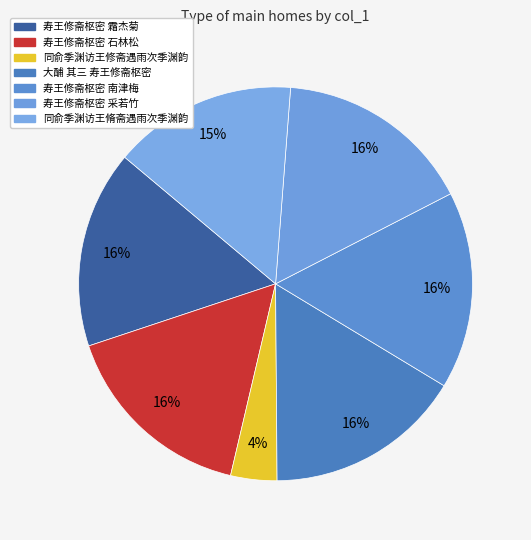

Which category has the smallest portion of the pie?

同俞季渊访王修斋遇雨次季渊韵